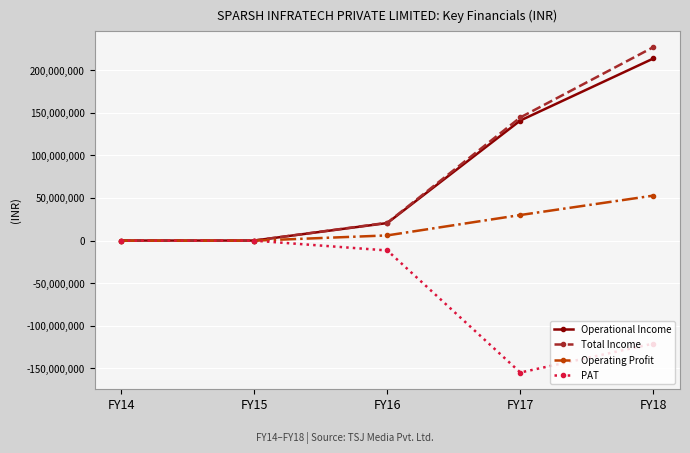

Which series has the largest total across all categories?

Total Income